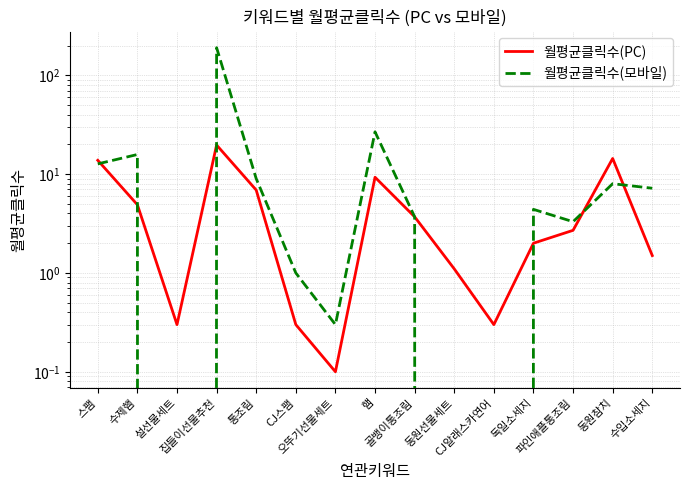

List the labels in order of 월평균클릭수(PC) value, smallest first.

오뚜기선물세트, 설선물세트, CJ스팸, CJ알래스카연어, 동원선물세트, 수입소세지, 독일소세지, 파인애플통조림, 골뱅이통조림, 수제햄, 통조림, 햄, 스팸, 동원참치, 집들이선물추천